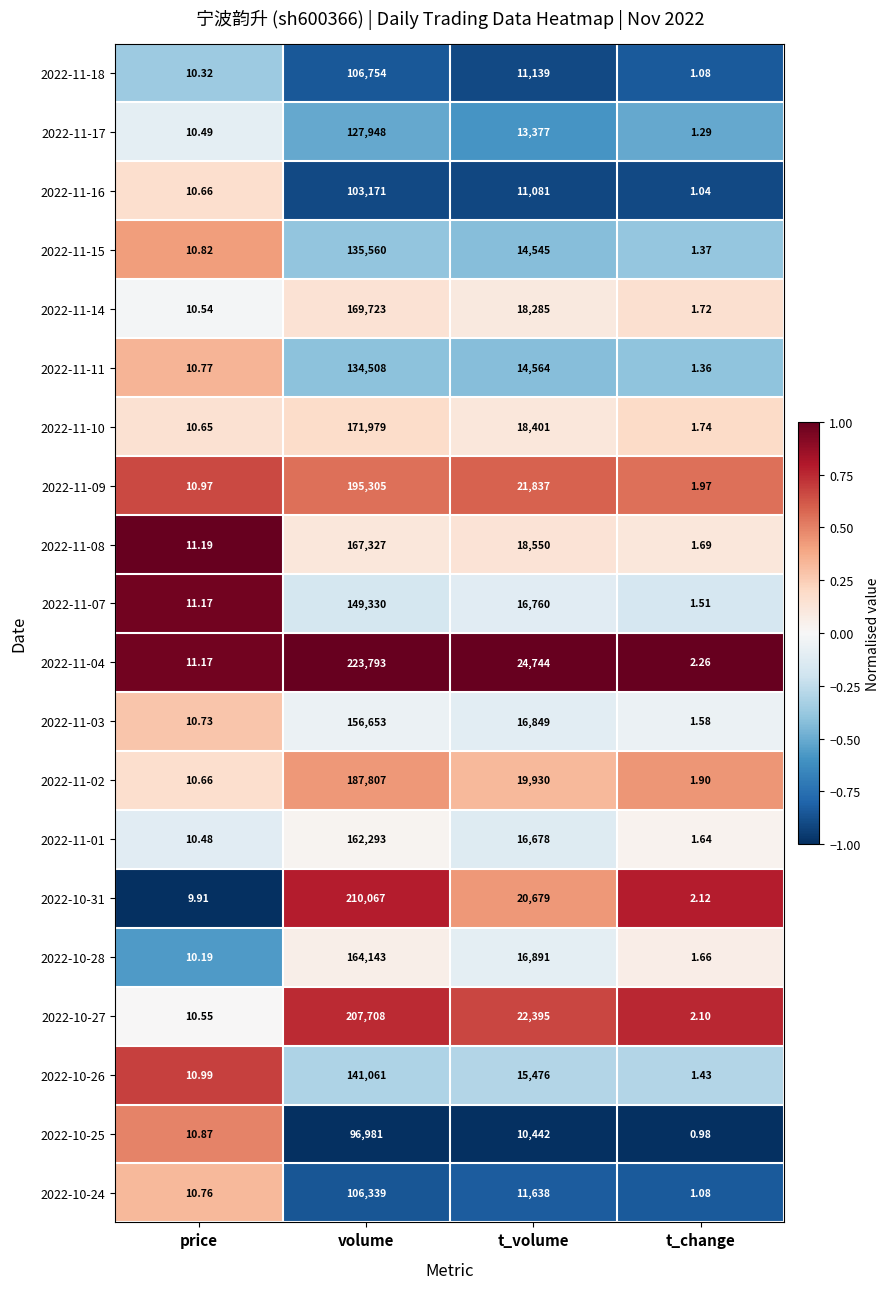

At which category is the sum across all series the highest?

volume